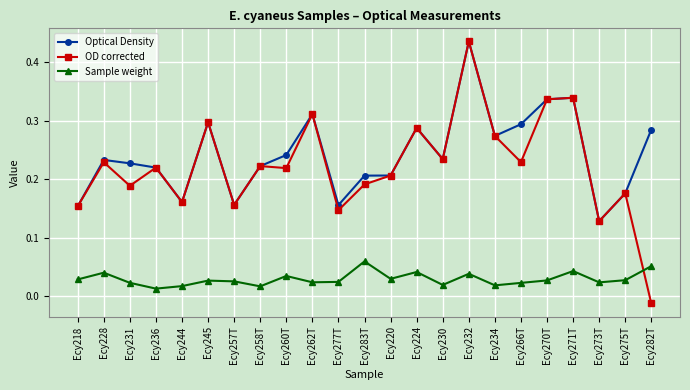

In Sample weight, how many points are lower than both neighbors (excluding endpoints)?

7